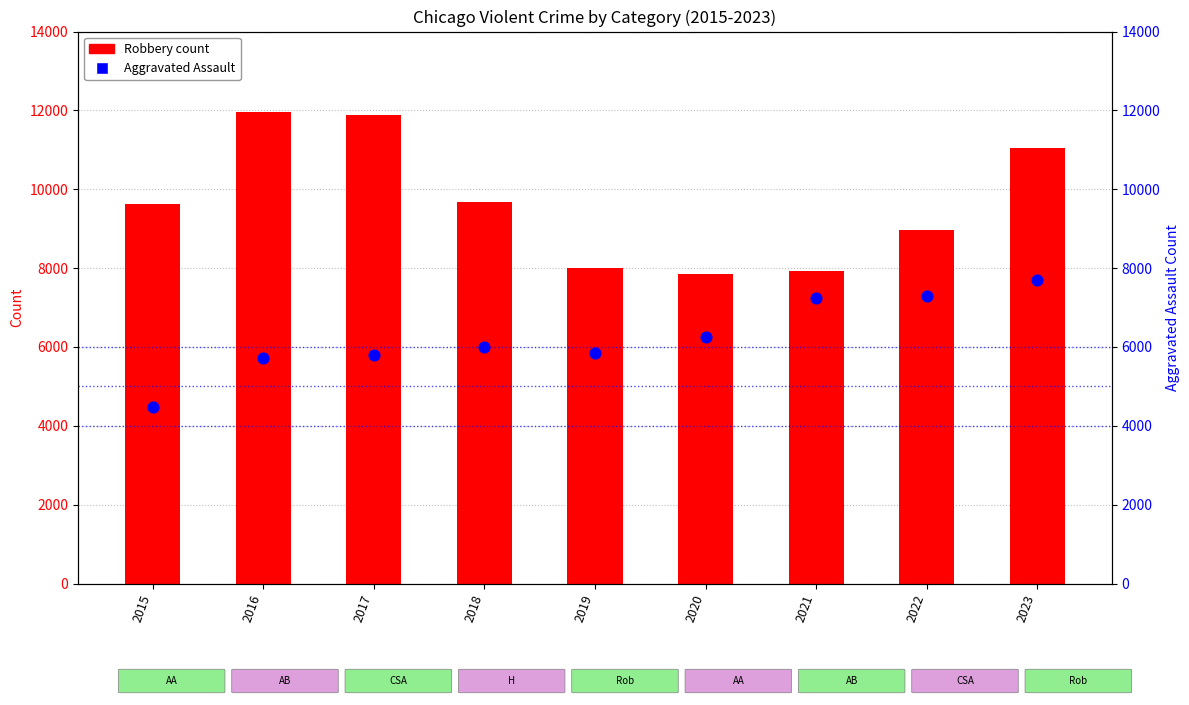

Which series has the largest total across all categories?

Robbery